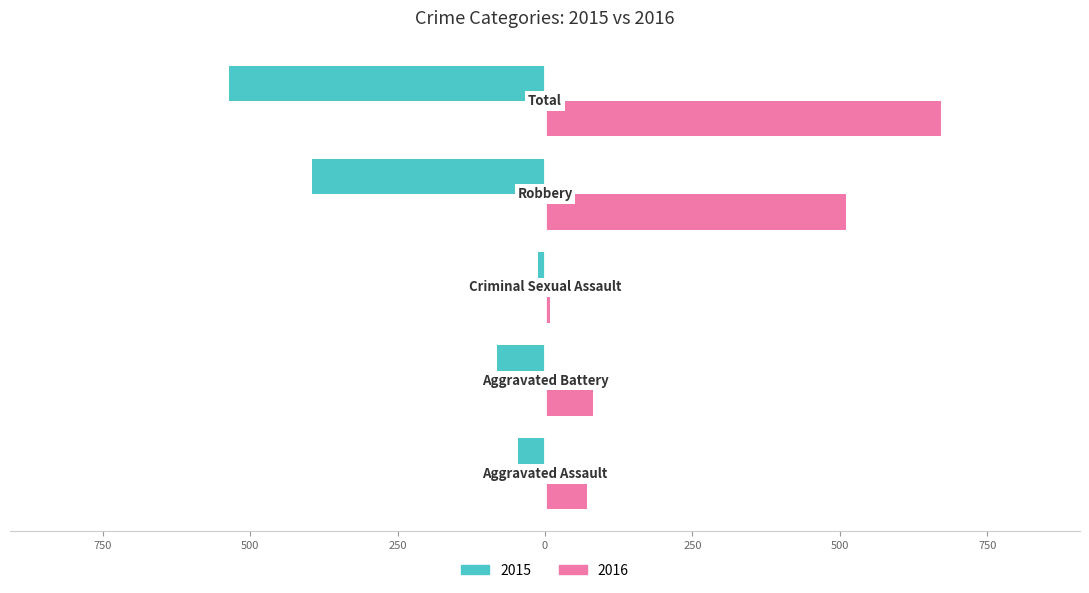

What are all the series names shown in the legend?

2015, 2016